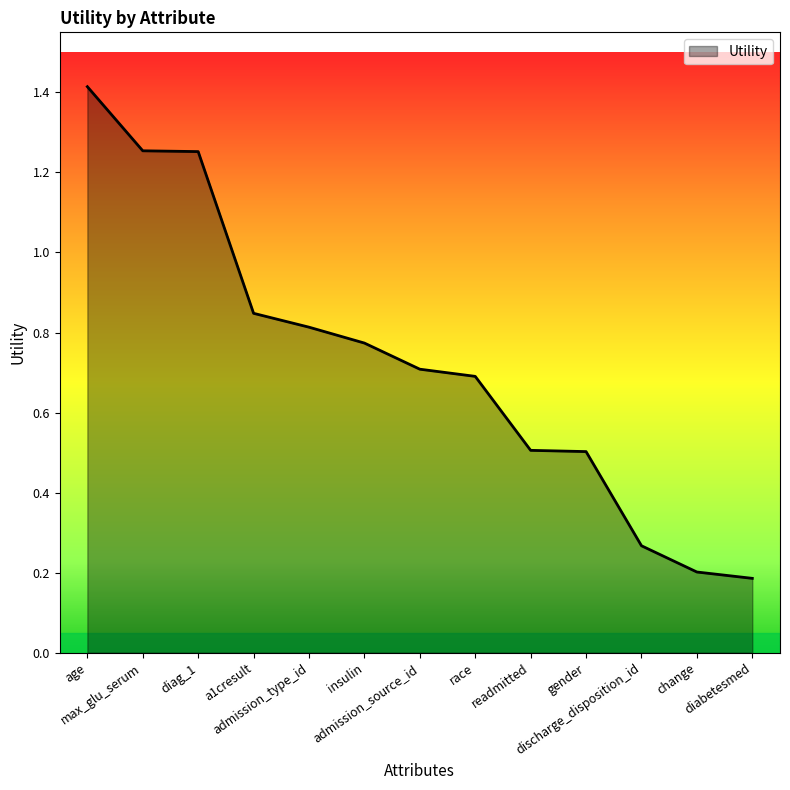

What is the difference between the maximum and minimum values?

1.2